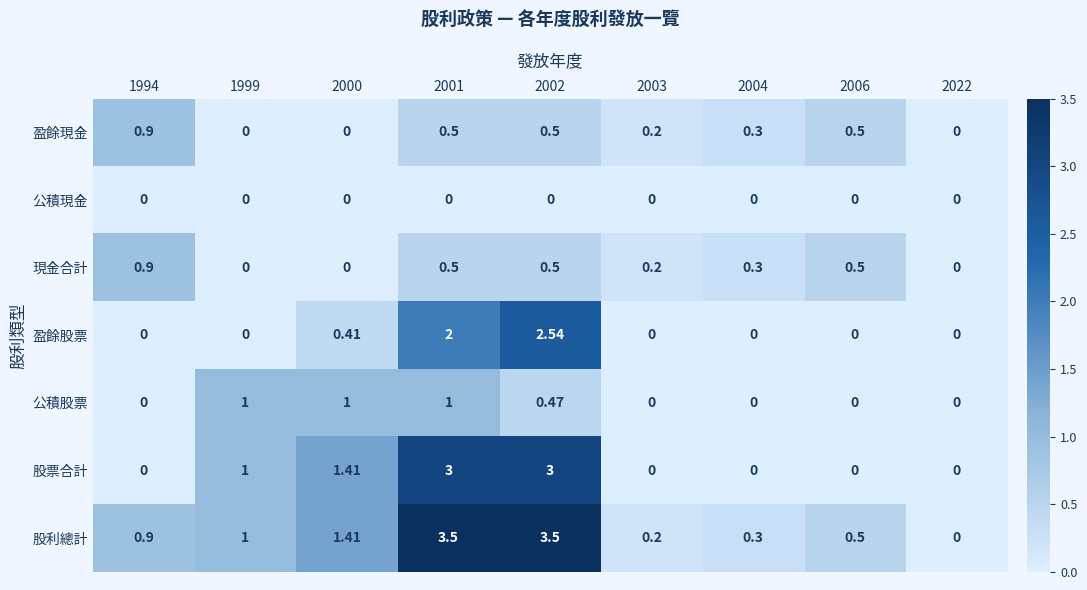

Which series has the largest range (max minus min)?

股利總計